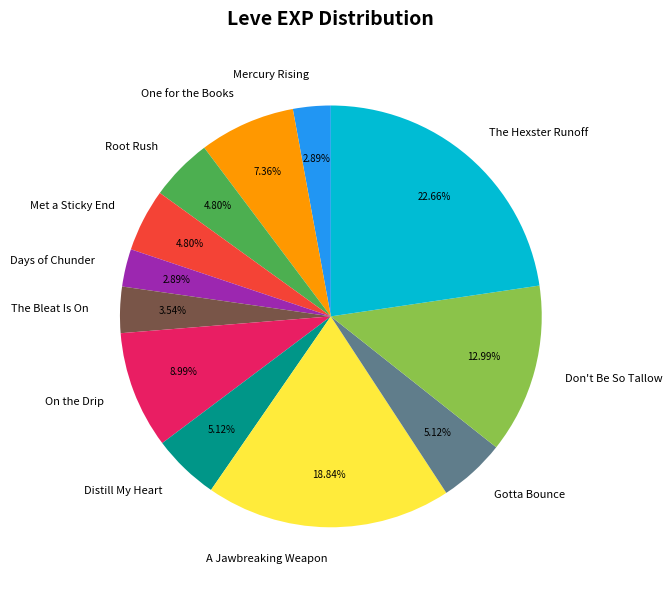

Does any single category account for the majority?

No